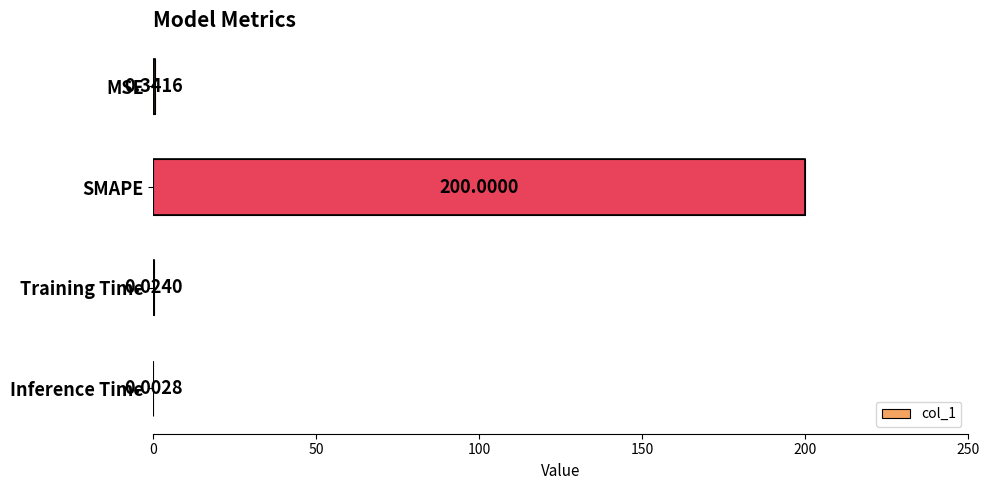

What is the sum of the values at Training Time and SMAPE?

200.0